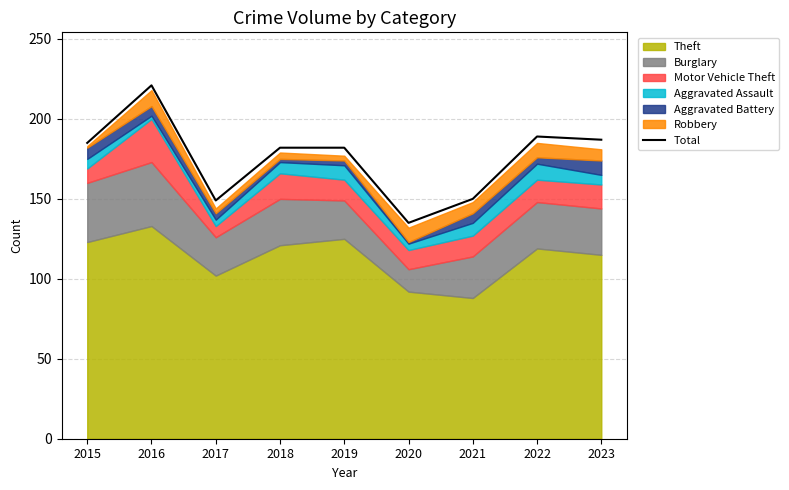

How many interior local valleys (lower than both neighbors) does the data have?

2